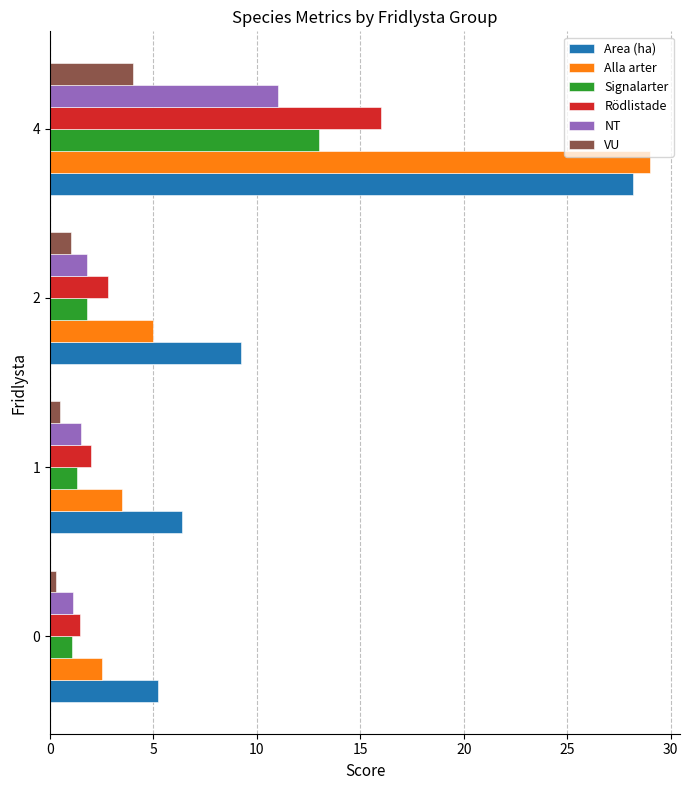

What is the sum of all Rödlistade values?

22.3